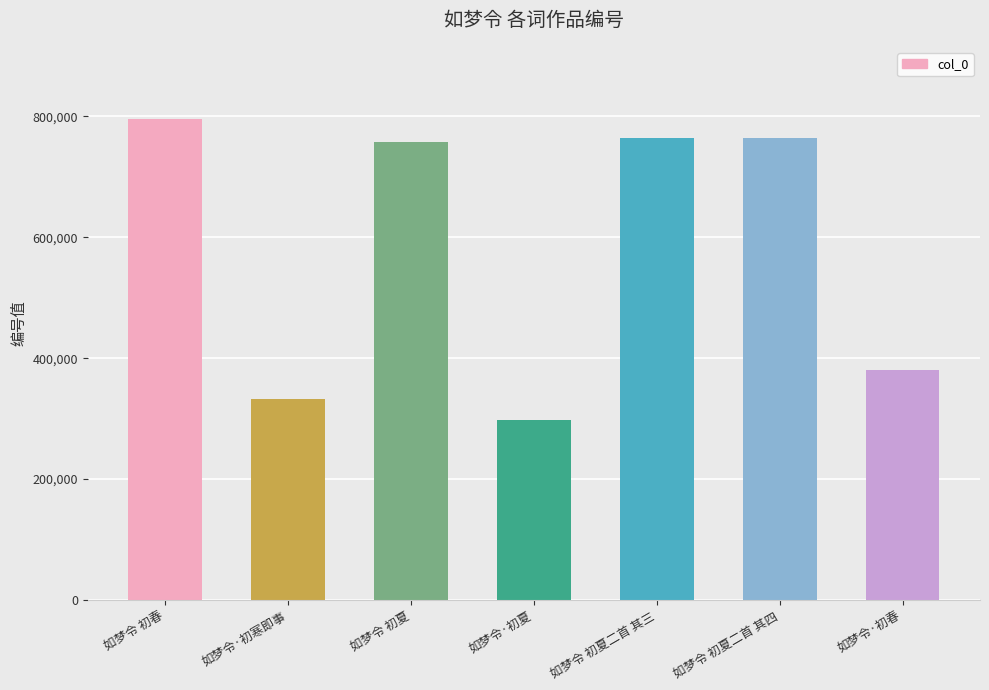

Which label corresponds to the largest value in the chart?

如梦令 初春